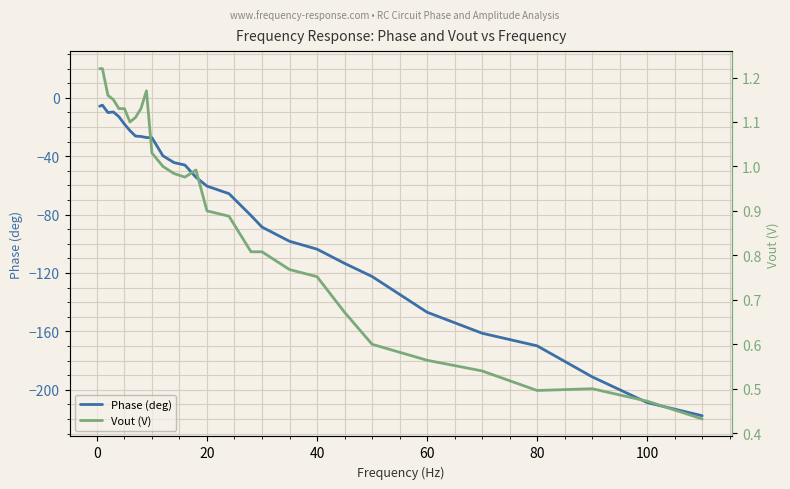

Is the value of Phase (deg) at 16 greater than the value of Vout (V) at 19?

No